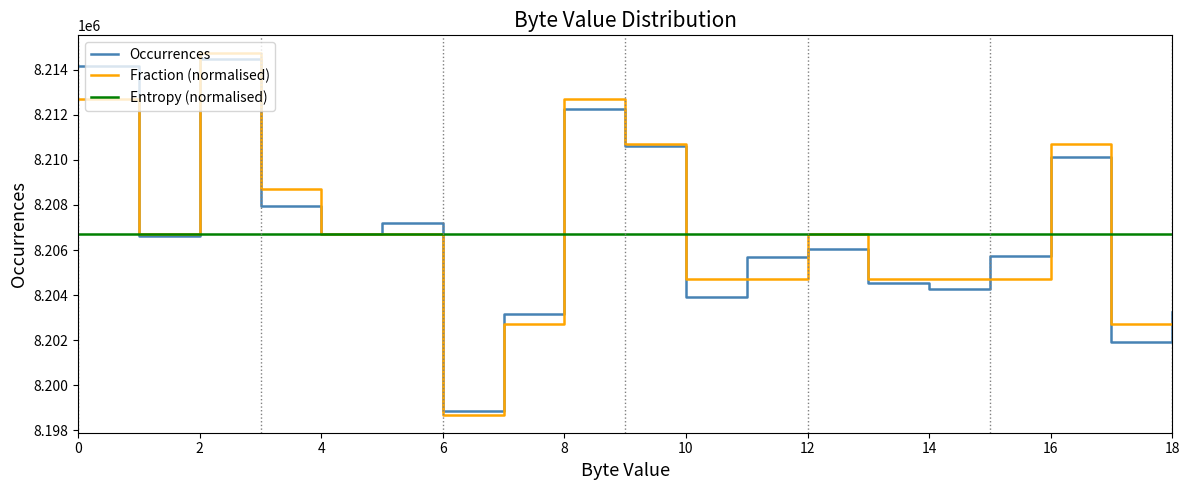

What is the greatest value displayed?

8214720.8